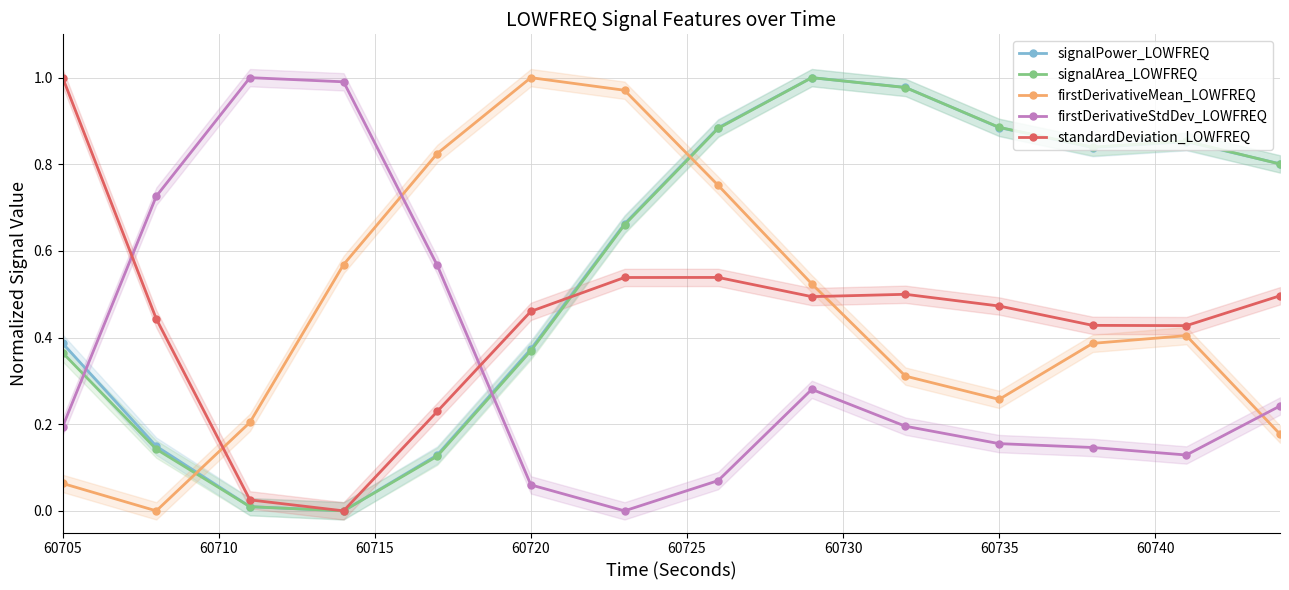

True or false: firstDerivativeStdDev_LOWFREQ and signalPower_LOWFREQ intersect in this chart.

True